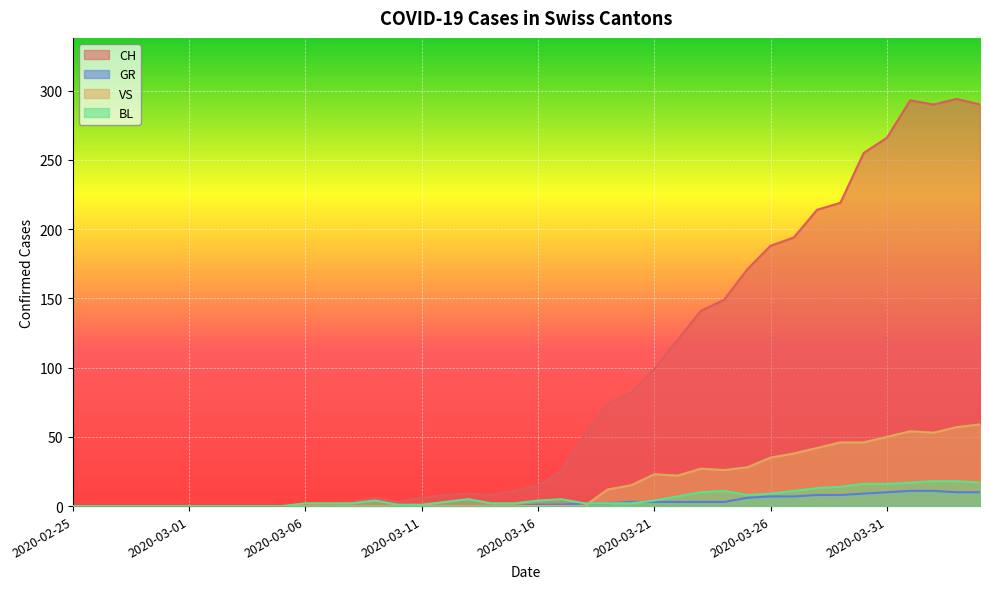

Reading left to right, transcribe all the data shown in this chart.

CH: 2020-02-25=0	2020-02-26=0	2020-02-27=0	2020-02-28=0	2020-02-29=0	2020-03-01=0	2020-03-02=0	2020-03-03=0	2020-03-04=0	2020-03-05=0	2020-03-06=2	2020-03-07=2	2020-03-08=3	2020-03-09=6	2020-03-10=3	2020-03-11=6	2020-03-12=8	2020-03-13=9	2020-03-14=8	2020-03-15=11	2020-03-16=15	2020-03-17=25	2020-03-18=51	2020-03-19=74	2020-03-20=82	2020-03-21=99	2020-03-22=120	2020-03-23=141	2020-03-24=149	2020-03-25=171	2020-03-26=188	2020-03-27=194	2020-03-28=214	2020-03-29=219	2020-03-30=255	2020-03-31=266	2020-04-01=293	2020-04-02=290	2020-04-03=294	2020-04-04=290
GR: 2020-02-25=0	2020-02-26=0	2020-02-27=0	2020-02-28=0	2020-02-29=0	2020-03-01=0	2020-03-02=0	2020-03-03=0	2020-03-04=0	2020-03-05=0	2020-03-06=0	2020-03-07=0	2020-03-08=0	2020-03-09=0	2020-03-10=0	2020-03-11=0	2020-03-12=0	2020-03-13=0	2020-03-14=0	2020-03-15=0	2020-03-16=1	2020-03-17=1	2020-03-18=2	2020-03-19=2	2020-03-20=3	2020-03-21=3	2020-03-22=3	2020-03-23=3	2020-03-24=3	2020-03-25=6	2020-03-26=7	2020-03-27=7	2020-03-28=8	2020-03-29=8	2020-03-30=9	2020-03-31=10	2020-04-01=11	2020-04-02=11	2020-04-03=10	2020-04-04=10
VS: 2020-02-25=0	2020-02-26=0	2020-02-27=0	2020-02-28=0	2020-02-29=0	2020-03-01=0	2020-03-02=0	2020-03-03=0	2020-03-04=0	2020-03-05=0	2020-03-06=0	2020-03-07=0	2020-03-08=0	2020-03-09=0	2020-03-10=0	2020-03-11=0	2020-03-12=0	2020-03-13=0	2020-03-14=0	2020-03-15=0	2020-03-16=0	2020-03-17=0	2020-03-18=0	2020-03-19=12	2020-03-20=15	2020-03-21=23	2020-03-22=22	2020-03-23=27	2020-03-24=26	2020-03-25=28	2020-03-26=35	2020-03-27=38	2020-03-28=42	2020-03-29=46	2020-03-30=46	2020-03-31=50	2020-04-01=54	2020-04-02=53	2020-04-03=57	2020-04-04=59
BL: 2020-02-25=0	2020-02-26=0	2020-02-27=0	2020-02-28=0	2020-02-29=0	2020-03-01=0	2020-03-02=0	2020-03-03=0	2020-03-04=0	2020-03-05=0	2020-03-06=2	2020-03-07=2	2020-03-08=2	2020-03-09=4	2020-03-10=1	2020-03-11=1	2020-03-12=3	2020-03-13=5	2020-03-14=2	2020-03-15=2	2020-03-16=4	2020-03-17=5	2020-03-18=2	2020-03-19=2	2020-03-20=2	2020-03-21=4	2020-03-22=7	2020-03-23=10	2020-03-24=11	2020-03-25=8	2020-03-26=9	2020-03-27=11	2020-03-28=13	2020-03-29=14	2020-03-30=16	2020-03-31=16	2020-04-01=17	2020-04-02=18	2020-04-03=18	2020-04-04=17